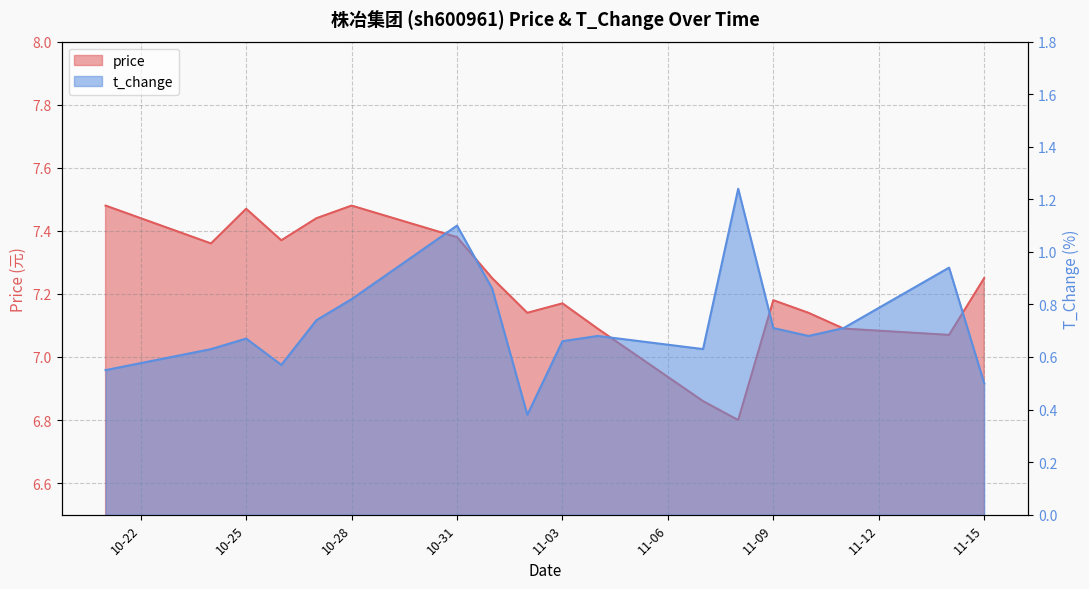

What is the difference between the second highest and second lowest values in the price series?

0.6